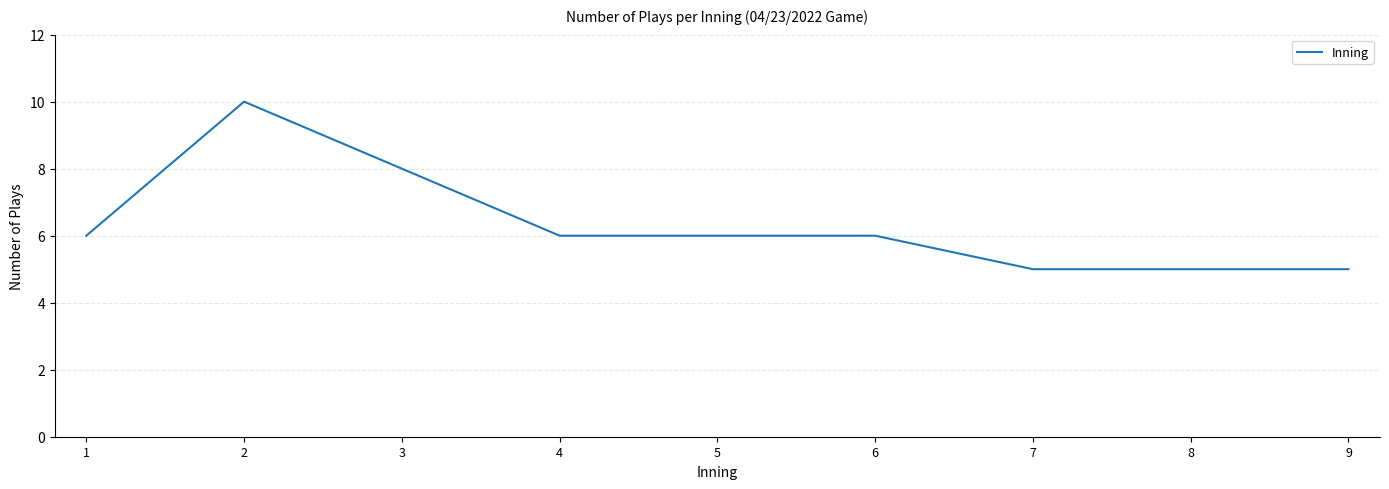

Reading left to right, extract all data points from this chart.

1=6	2=10	3=8	4=6	5=6	6=6	7=5	8=5	9=5